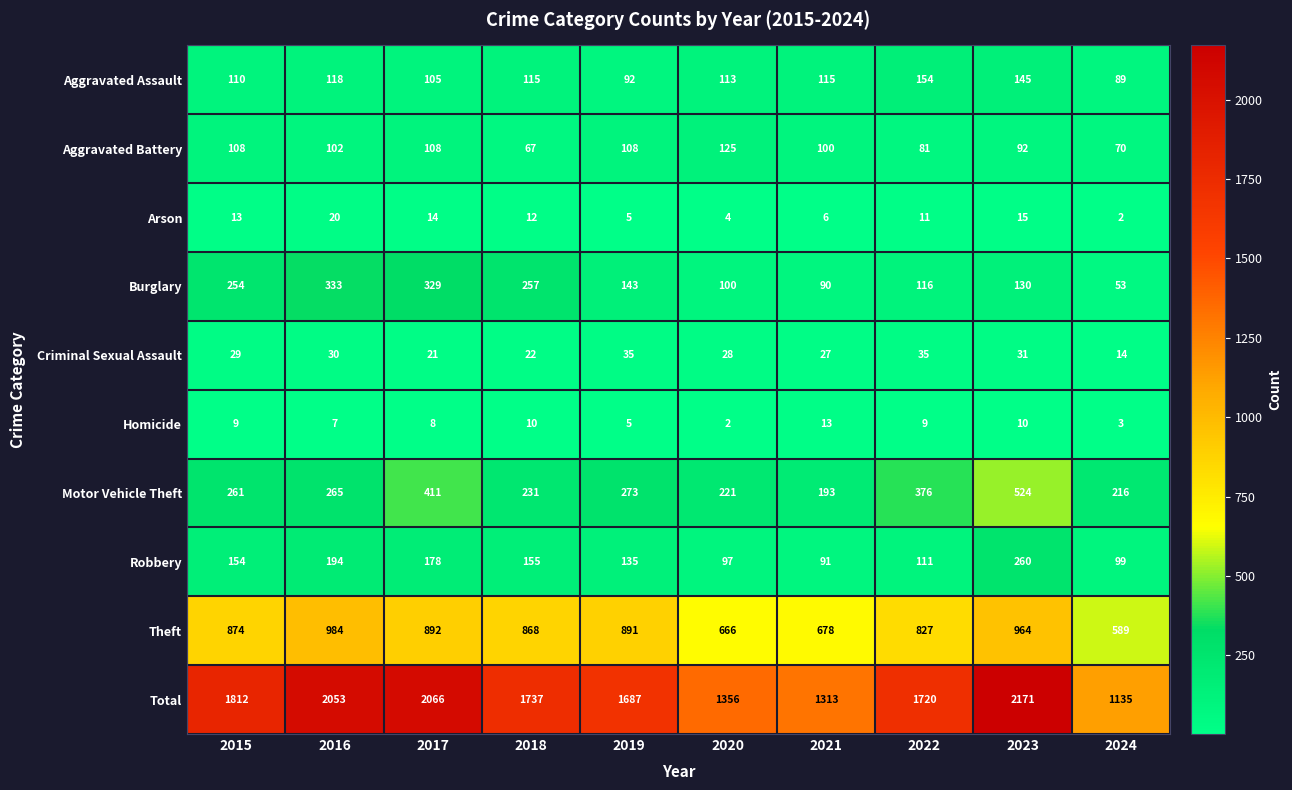

At how many categories does at least one series exceed 754?

10